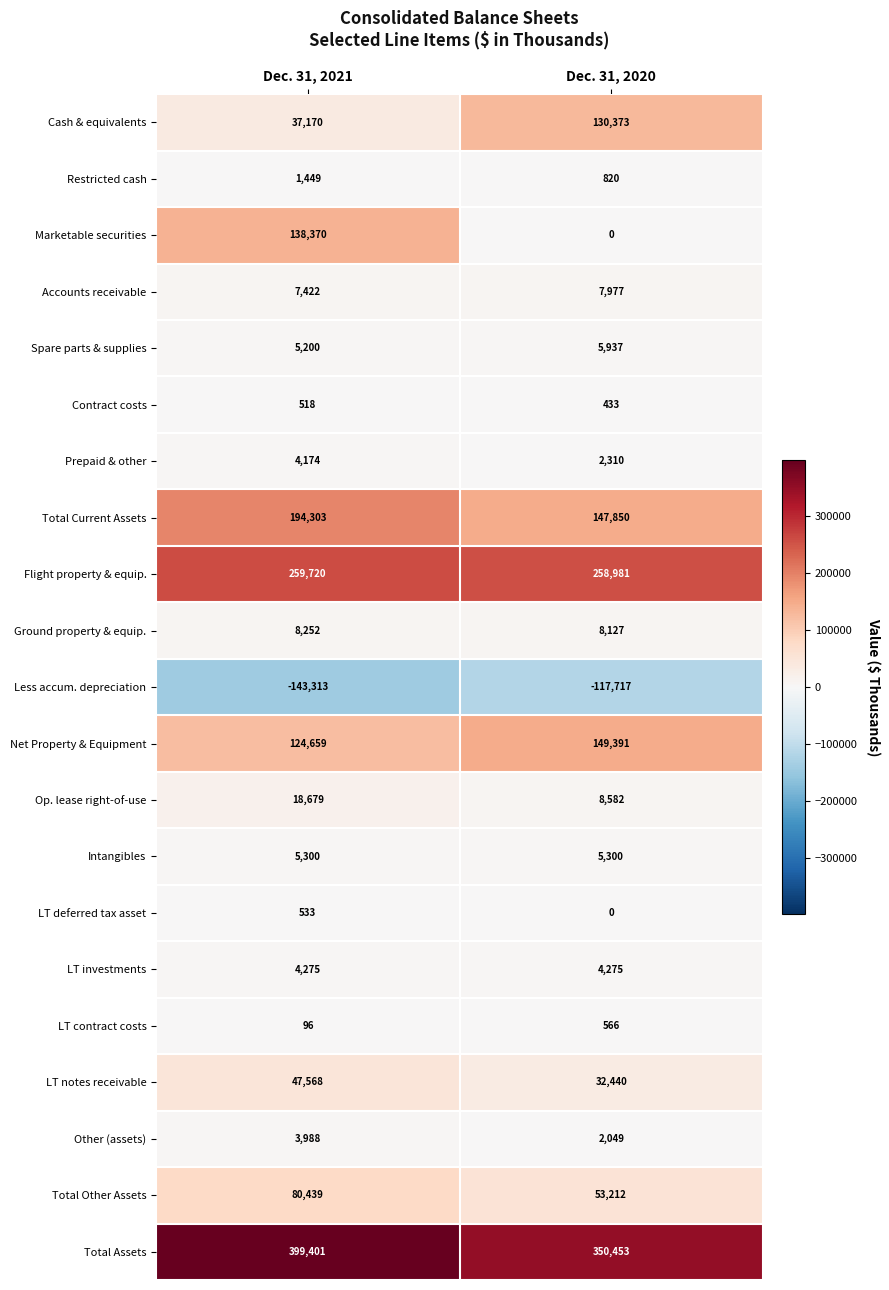

How many categories are shown in the chart?

2